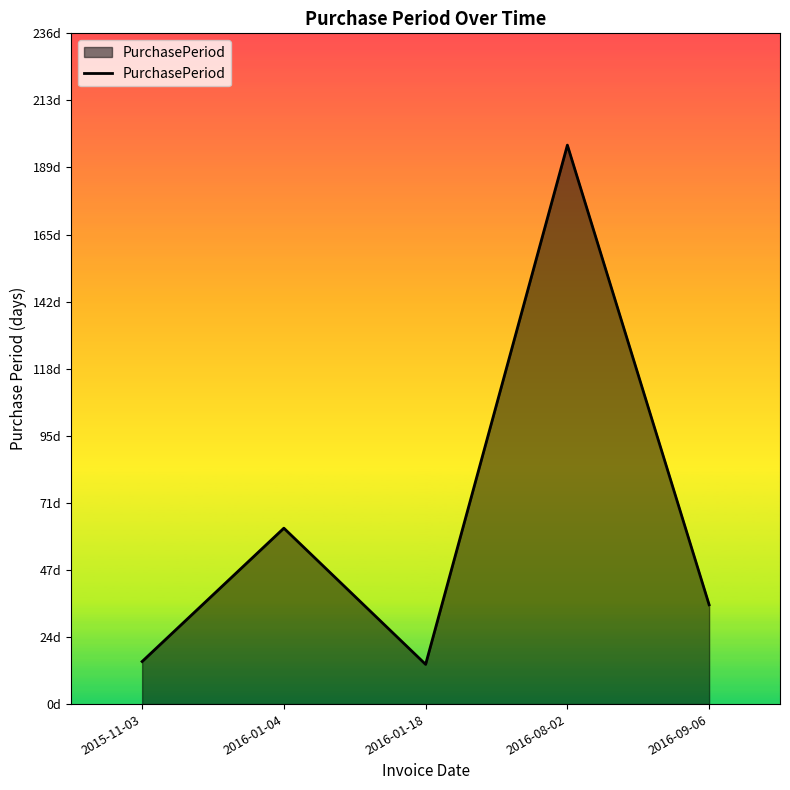

Does the chart have visible grid lines?

No